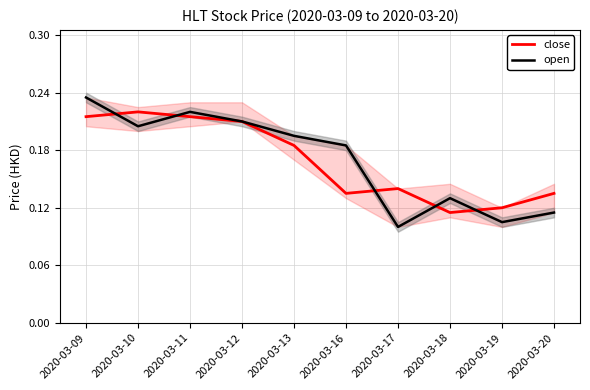

Reading left to right, what are all the values shown in this chart?

close: 2020-03-09=0.2	2020-03-10=0.2	2020-03-11=0.2	2020-03-12=0.2	2020-03-13=0.2	2020-03-16=0.1	2020-03-17=0.1	2020-03-18=0.1	2020-03-19=0.1	2020-03-20=0.1
open: 2020-03-09=0.2	2020-03-10=0.2	2020-03-11=0.2	2020-03-12=0.2	2020-03-13=0.2	2020-03-16=0.2	2020-03-17=0.1	2020-03-18=0.1	2020-03-19=0.1	2020-03-20=0.1